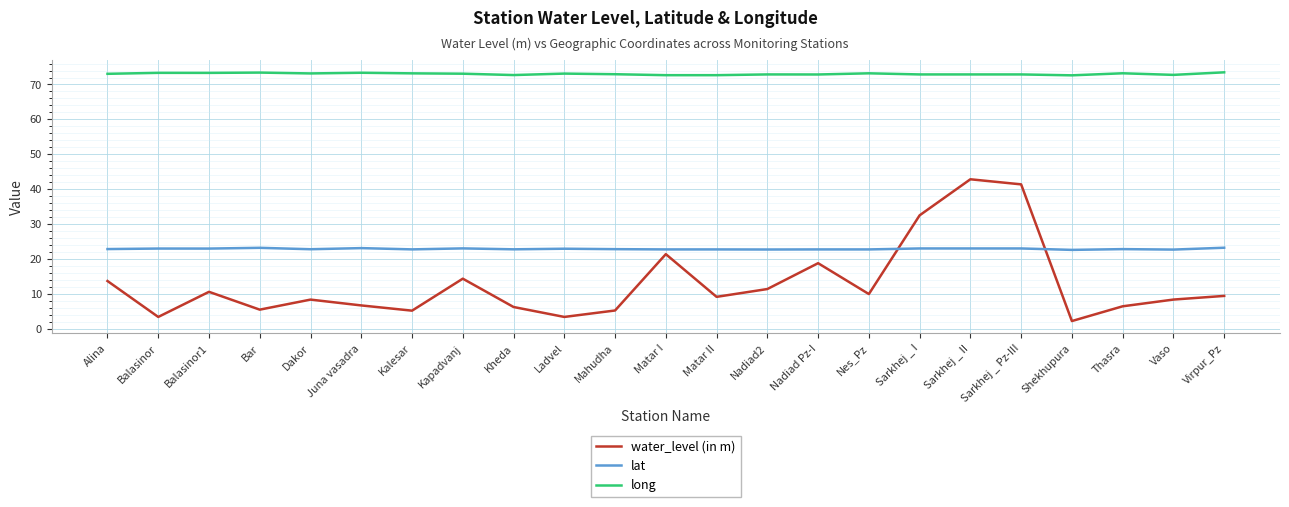

What is the sum of all long values?

1679.7